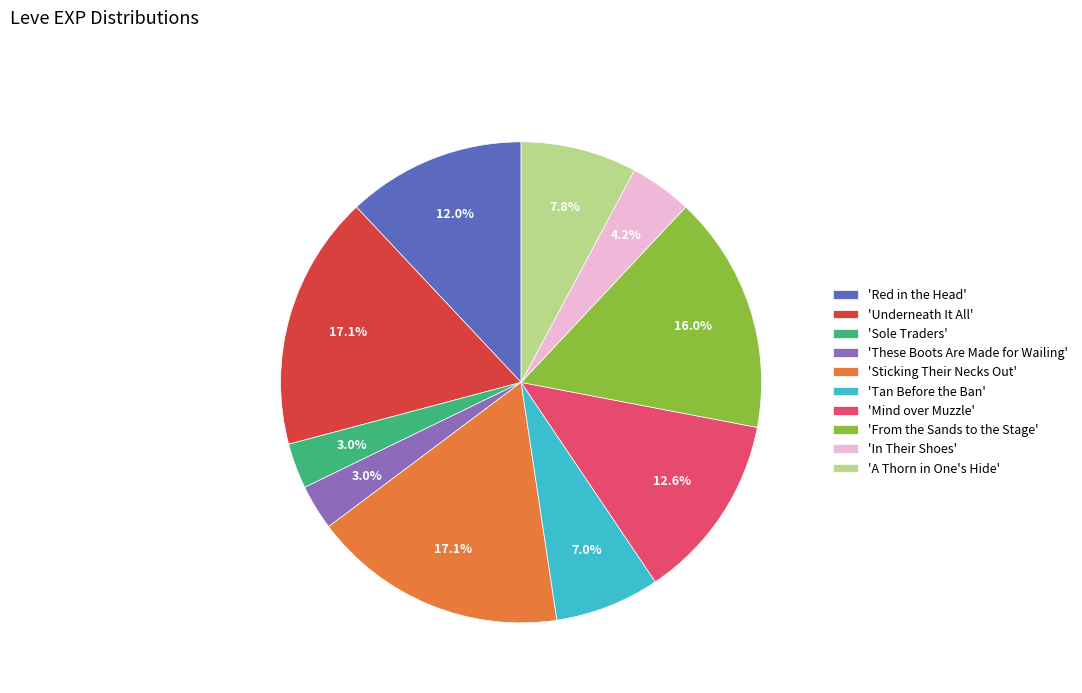

Is 'A Thorn in One's Hide' the majority of the pie?

No